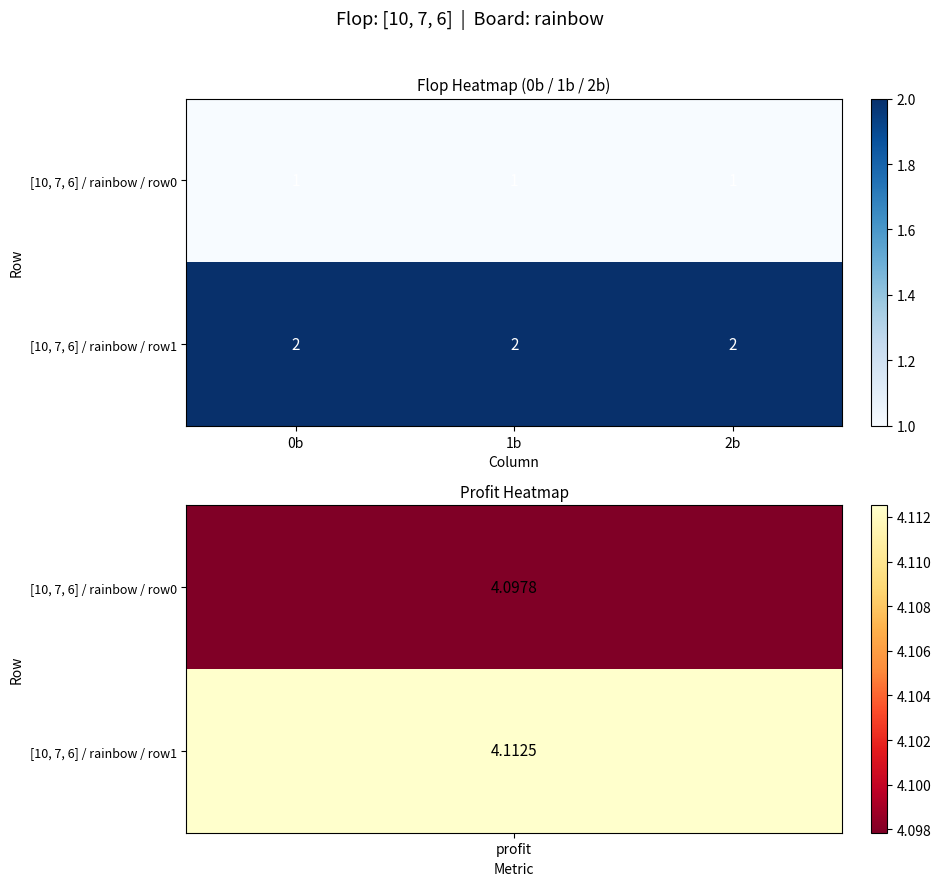

Is it true that [10, 7, 6] / rainbow / row0 equals 1 at 0b?

True